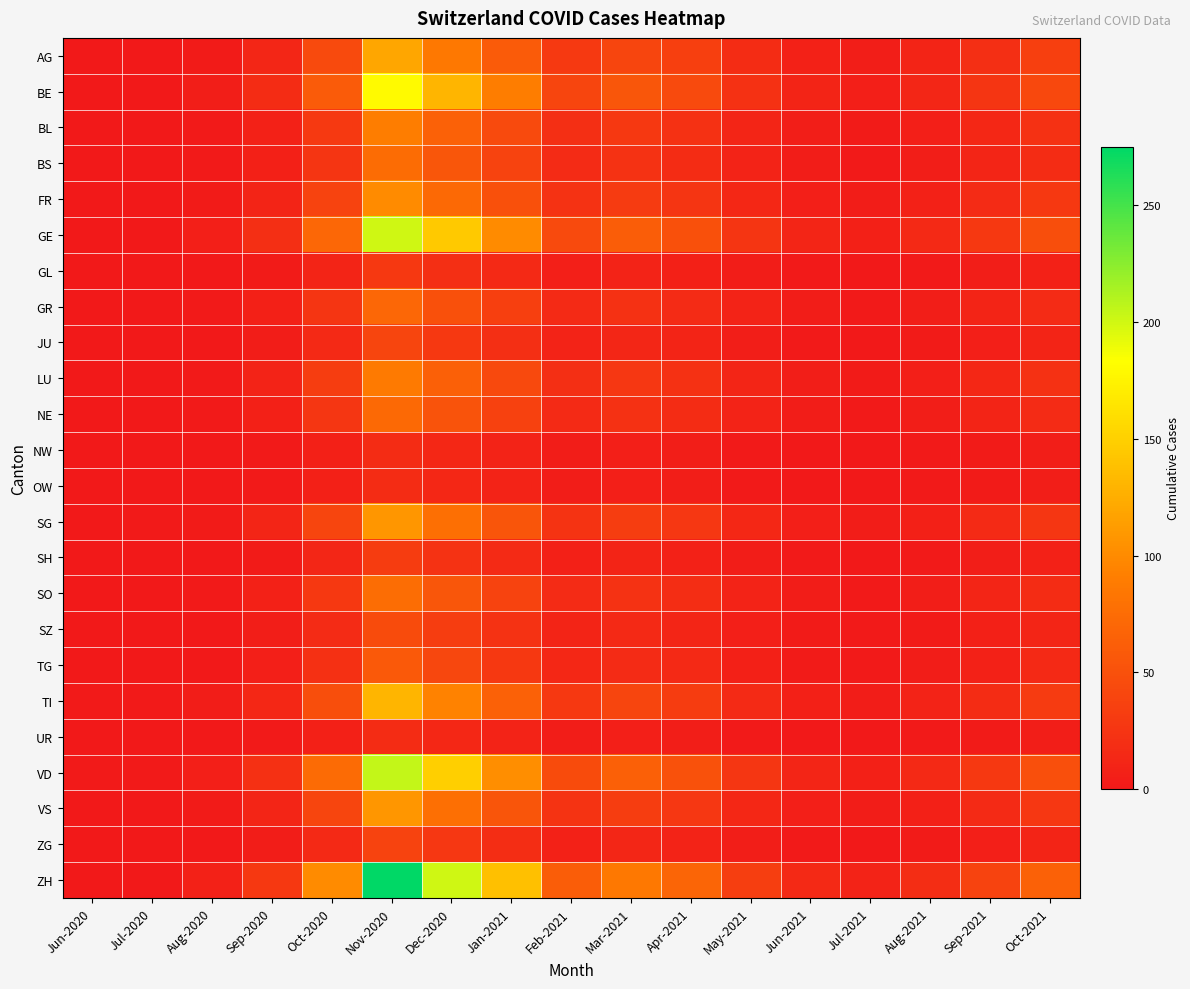

Reading left to right, extract all data points from this chart.

AG: Jun-2020=1	Jul-2020=1	Aug-2020=3	Sep-2020=12	Oct-2020=45	Nov-2020=120	Dec-2020=85	Jan-2021=60	Feb-2021=30	Mar-2021=40	Apr-2021=35	May-2021=18	Jun-2021=8	Jul-2021=5	Aug-2021=10	Sep-2021=20	Oct-2021=35
BE: Jun-2020=0	Jul-2020=0	Aug-2020=5	Sep-2020=18	Oct-2020=60	Nov-2020=180	Dec-2020=130	Jan-2021=90	Feb-2021=40	Mar-2021=55	Apr-2021=45	May-2021=22	Jun-2021=10	Jul-2021=6	Aug-2021=12	Sep-2021=25	Oct-2021=42
BL: Jun-2020=0	Jul-2020=0	Aug-2020=2	Sep-2020=8	Oct-2020=30	Nov-2020=90	Dec-2020=65	Jan-2021=45	Feb-2021=20	Mar-2021=28	Apr-2021=22	May-2021=11	Jun-2021=5	Jul-2021=3	Aug-2021=6	Sep-2021=13	Oct-2021=22
BS: Jun-2020=0	Jul-2020=0	Aug-2020=2	Sep-2020=7	Oct-2020=25	Nov-2020=75	Dec-2020=55	Jan-2021=38	Feb-2021=17	Mar-2021=23	Apr-2021=18	May-2021=9	Jun-2021=4	Jul-2021=2	Aug-2021=5	Sep-2021=11	Oct-2021=18
FR: Jun-2020=1	Jul-2020=1	Aug-2020=3	Sep-2020=10	Oct-2020=38	Nov-2020=100	Dec-2020=72	Jan-2021=50	Feb-2021=23	Mar-2021=31	Apr-2021=25	May-2021=13	Jun-2021=6	Jul-2021=4	Aug-2021=8	Sep-2021=17	Oct-2021=28
GE: Jun-2020=1	Jul-2020=1	Aug-2020=6	Sep-2020=20	Oct-2020=70	Nov-2020=200	Dec-2020=145	Jan-2021=100	Feb-2021=45	Mar-2021=62	Apr-2021=50	May-2021=25	Jun-2021=11	Jul-2021=7	Aug-2021=14	Sep-2021=28	Oct-2021=48
GL: Jun-2020=1	Jul-2020=1	Aug-2020=1	Sep-2020=3	Oct-2020=10	Nov-2020=28	Dec-2020=20	Jan-2021=14	Feb-2021=6	Mar-2021=9	Apr-2021=7	May-2021=4	Jun-2021=2	Jul-2021=1	Aug-2021=2	Sep-2021=5	Oct-2021=8
GR: Jun-2020=1	Jul-2020=1	Aug-2020=2	Sep-2020=7	Oct-2020=25	Nov-2020=70	Dec-2020=50	Jan-2021=35	Feb-2021=16	Mar-2021=22	Apr-2021=17	May-2021=9	Jun-2021=4	Jul-2021=2	Aug-2021=5	Sep-2021=10	Oct-2021=17
JU: Jun-2020=0	Jul-2020=0	Aug-2020=1	Sep-2020=4	Oct-2020=14	Nov-2020=40	Dec-2020=29	Jan-2021=20	Feb-2021=9	Mar-2021=12	Apr-2021=10	May-2021=5	Jun-2021=2	Jul-2021=1	Aug-2021=3	Sep-2021=6	Oct-2021=10
LU: Jun-2020=0	Jul-2020=0	Aug-2020=2	Sep-2020=9	Oct-2020=33	Nov-2020=88	Dec-2020=64	Jan-2021=44	Feb-2021=20	Mar-2021=27	Apr-2021=22	May-2021=11	Jun-2021=5	Jul-2021=3	Aug-2021=6	Sep-2021=13	Oct-2021=22
NE: Jun-2020=0	Jul-2020=0	Aug-2020=2	Sep-2020=7	Oct-2020=26	Nov-2020=72	Dec-2020=52	Jan-2021=36	Feb-2021=16	Mar-2021=22	Apr-2021=18	May-2021=9	Jun-2021=4	Jul-2021=2	Aug-2021=5	Sep-2021=10	Oct-2021=17
NW: Jun-2020=0	Jul-2020=0	Aug-2020=0	Sep-2020=2	Oct-2020=7	Nov-2020=18	Dec-2020=13	Jan-2021=9	Feb-2021=4	Mar-2021=6	Apr-2021=5	May-2021=2	Jun-2021=1	Jul-2021=1	Aug-2021=2	Sep-2021=3	Oct-2021=5
OW: Jun-2020=0	Jul-2020=0	Aug-2020=0	Sep-2020=2	Oct-2020=7	Nov-2020=18	Dec-2020=13	Jan-2021=9	Feb-2021=4	Mar-2021=6	Apr-2021=5	May-2021=2	Jun-2021=1	Jul-2021=1	Aug-2021=2	Sep-2021=3	Oct-2021=5
SG: Jun-2020=1	Jul-2020=2	Aug-2020=3	Sep-2020=11	Oct-2020=40	Nov-2020=108	Dec-2020=78	Jan-2021=54	Feb-2021=24	Mar-2021=33	Apr-2021=27	May-2021=13	Jun-2021=6	Jul-2021=4	Aug-2021=7	Sep-2021=16	Oct-2021=26
SH: Jun-2020=1	Jul-2020=1	Aug-2020=1	Sep-2020=3	Oct-2020=12	Nov-2020=32	Dec-2020=23	Jan-2021=16	Feb-2021=7	Mar-2021=10	Apr-2021=8	May-2021=4	Jun-2021=2	Jul-2021=1	Aug-2021=2	Sep-2021=5	Oct-2021=8
SO: Jun-2020=0	Jul-2020=0	Aug-2020=2	Sep-2020=8	Oct-2020=28	Nov-2020=76	Dec-2020=55	Jan-2021=38	Feb-2021=17	Mar-2021=23	Apr-2021=19	May-2021=9	Jun-2021=4	Jul-2021=2	Aug-2021=5	Sep-2021=11	Oct-2021=18
SZ: Jun-2020=0	Jul-2020=0	Aug-2020=1	Sep-2020=5	Oct-2020=17	Nov-2020=46	Dec-2020=33	Jan-2021=23	Feb-2021=10	Mar-2021=14	Apr-2021=11	May-2021=6	Jun-2021=3	Jul-2021=2	Aug-2021=3	Sep-2021=7	Oct-2021=11
TG: Jun-2020=0	Jul-2020=1	Aug-2020=1	Sep-2020=6	Oct-2020=21	Nov-2020=57	Dec-2020=41	Jan-2021=29	Feb-2021=13	Mar-2021=17	Apr-2021=14	May-2021=7	Jun-2021=3	Jul-2021=2	Aug-2021=4	Sep-2021=8	Oct-2021=14
TI: Jun-2020=2	Jul-2020=2	Aug-2020=4	Sep-2020=13	Oct-2020=48	Nov-2020=130	Dec-2020=94	Jan-2021=65	Feb-2021=29	Mar-2021=40	Apr-2021=32	May-2021=16	Jun-2021=7	Jul-2021=4	Aug-2021=9	Sep-2021=18	Oct-2021=31
UR: Jun-2020=0	Jul-2020=0	Aug-2020=0	Sep-2020=2	Oct-2020=7	Nov-2020=18	Dec-2020=13	Jan-2021=9	Feb-2021=4	Mar-2021=6	Apr-2021=5	May-2021=2	Jun-2021=1	Jul-2021=1	Aug-2021=2	Sep-2021=3	Oct-2021=5
VD: Jun-2020=2	Jul-2020=2	Aug-2020=6	Sep-2020=21	Oct-2020=74	Nov-2020=205	Dec-2020=149	Jan-2021=103	Feb-2021=46	Mar-2021=64	Apr-2021=51	May-2021=26	Jun-2021=11	Jul-2021=7	Aug-2021=14	Sep-2021=29	Oct-2021=49
VS: Jun-2020=1	Jul-2020=1	Aug-2020=3	Sep-2020=11	Oct-2020=40	Nov-2020=108	Dec-2020=78	Jan-2021=54	Feb-2021=24	Mar-2021=33	Apr-2021=27	May-2021=13	Jun-2021=6	Jul-2021=4	Aug-2021=7	Sep-2021=16	Oct-2021=27
ZG: Jun-2020=0	Jul-2020=1	Aug-2020=1	Sep-2020=4	Oct-2020=14	Nov-2020=38	Dec-2020=27	Jan-2021=19	Feb-2021=8	Mar-2021=12	Apr-2021=9	May-2021=5	Jun-2021=2	Jul-2021=1	Aug-2021=3	Sep-2021=6	Oct-2021=10
ZH: Jun-2020=1	Jul-2020=1	Aug-2020=8	Sep-2020=28	Oct-2020=100	Nov-2020=275	Dec-2020=200	Jan-2021=138	Feb-2021=62	Mar-2021=85	Apr-2021=68	May-2021=34	Jun-2021=15	Jul-2021=9	Aug-2021=19	Sep-2021=38	Oct-2021=65